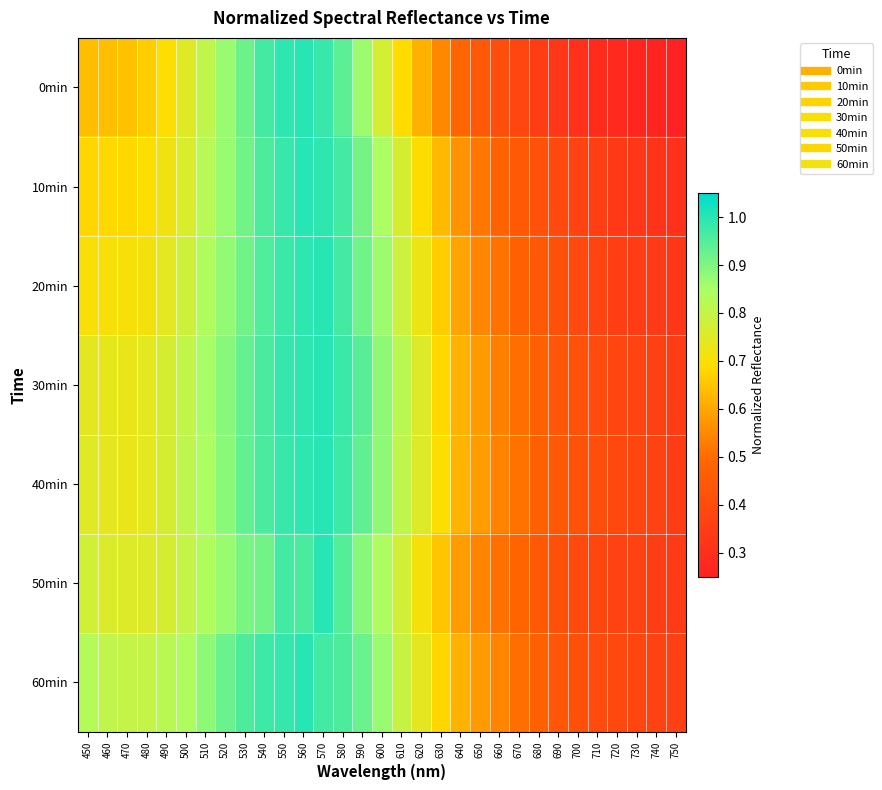

Which series changed the most between 570 and 740?

0min